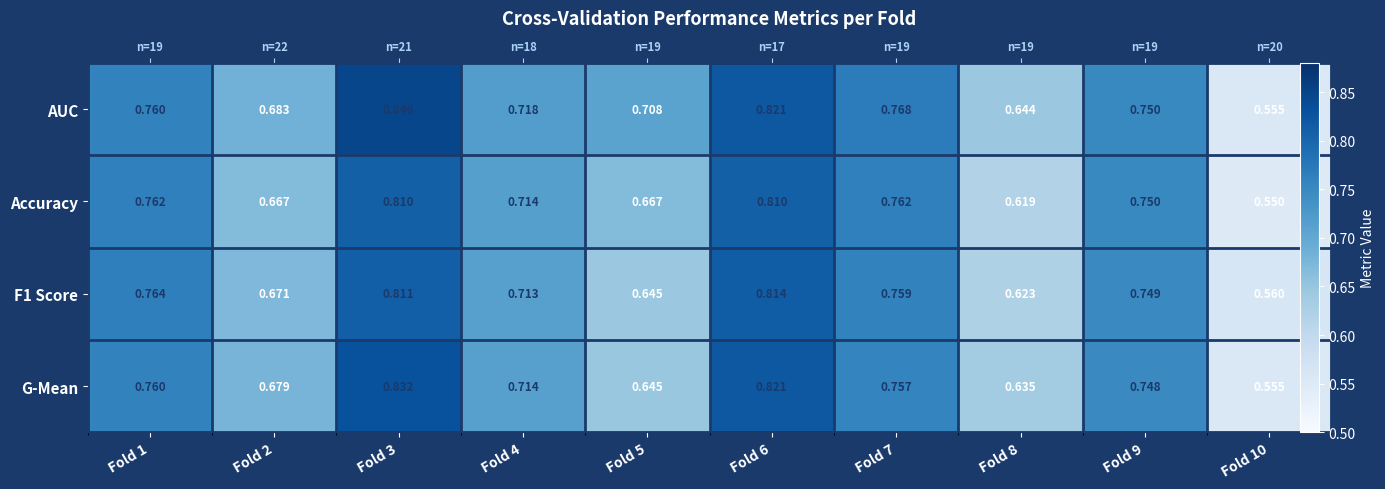

At which label is F1 Score closest to 0?

Fold 10